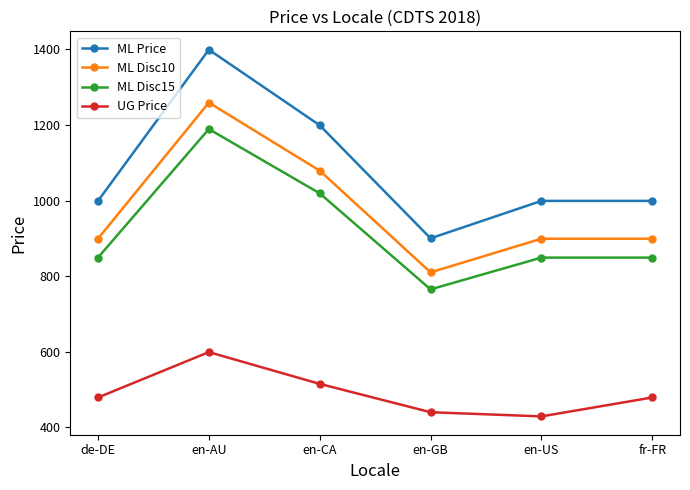

What position from the left is de-DE?

1